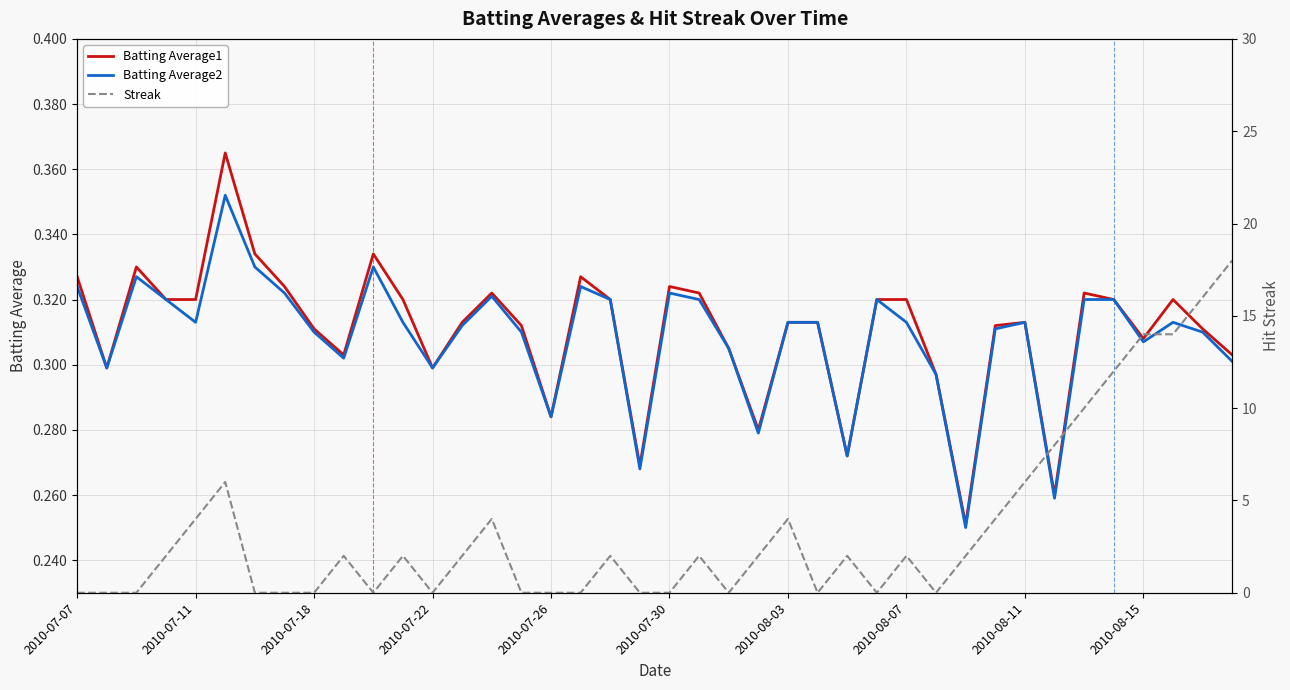

Which category has the lowest value in the Streak series?

2010-07-07